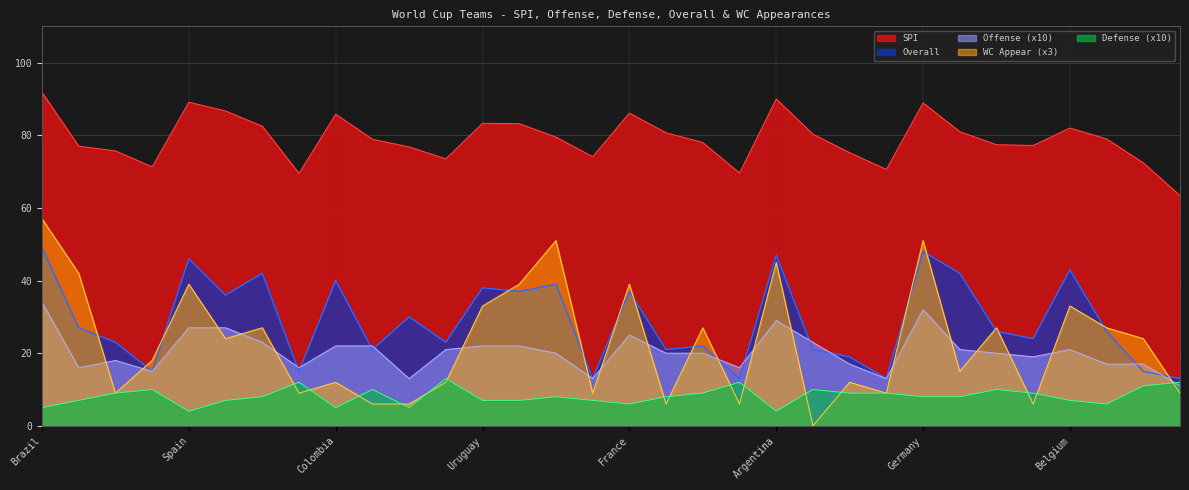

At which category does Offense reach its first local peak?

Croatia